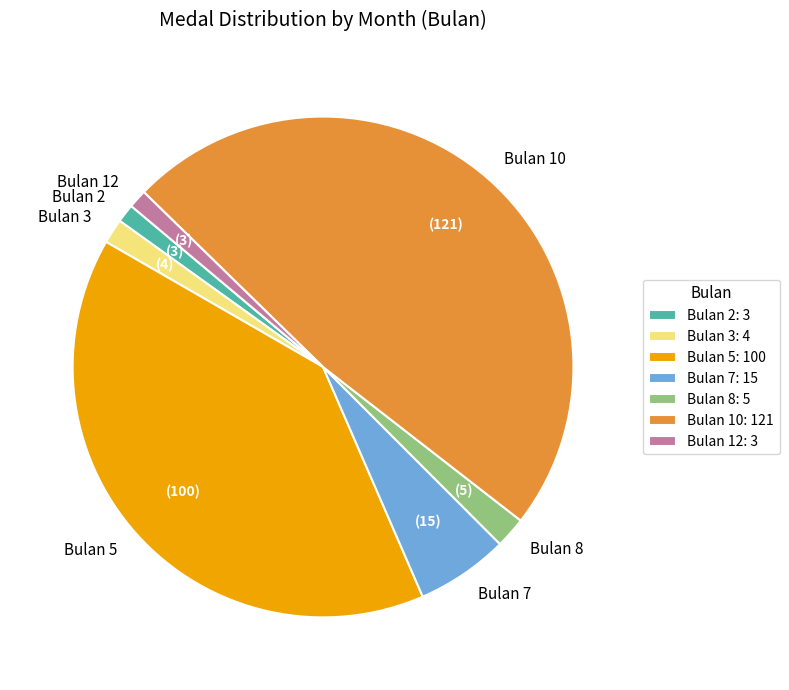

What is the ratio of the value at Bulan 3 to the value at Bulan 12?

1.3